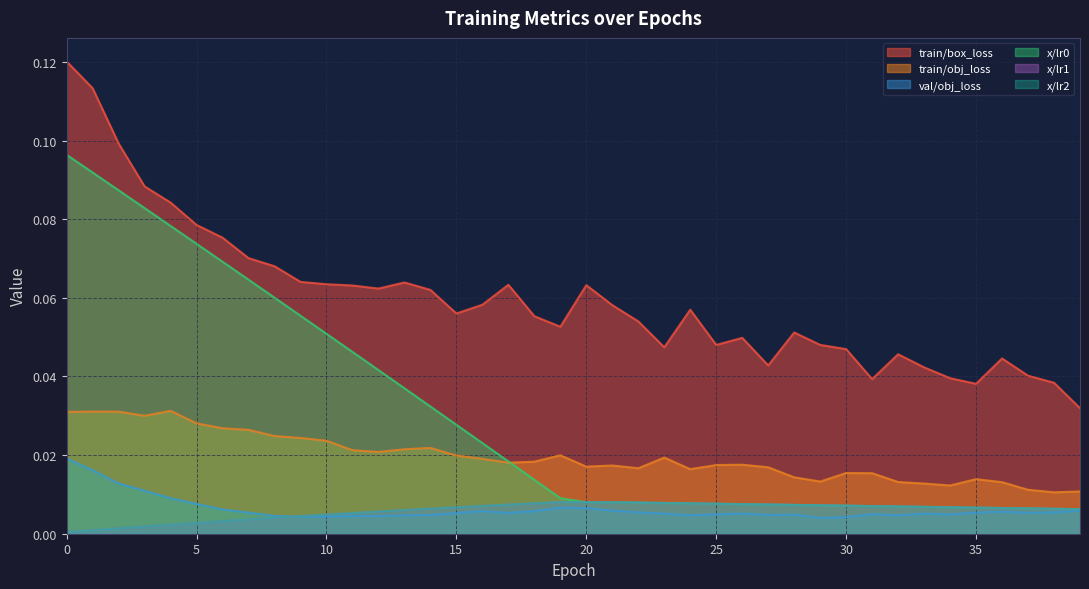

What is the value of the train/box_loss point at the 2nd from the left?

0.1